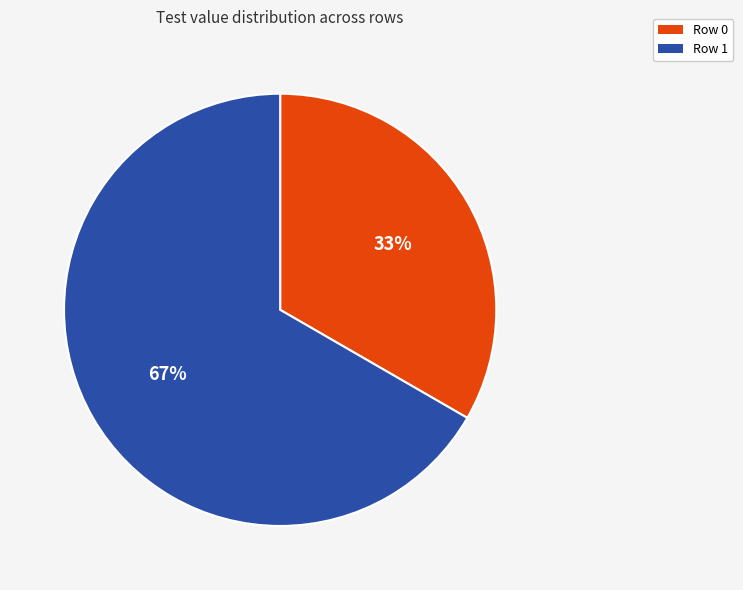

To the nearest percent, what portion does Row 0 represent?

33%